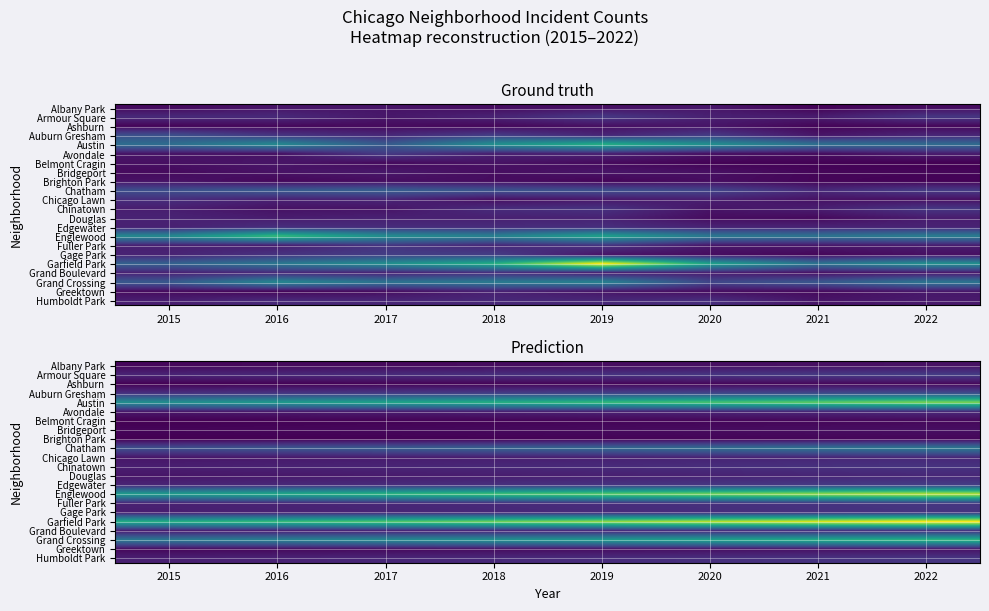

Is the value of Chinatown at 2015 greater than the value of Albany Park at 2015?

Yes